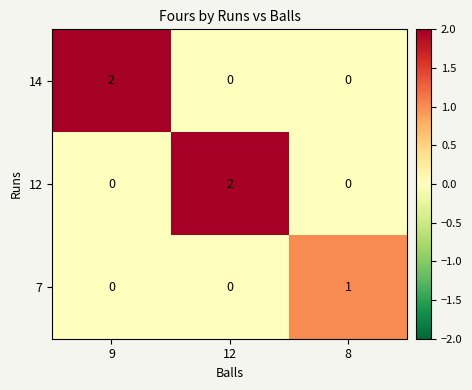

How many 14 values are between 0 and 2?

3